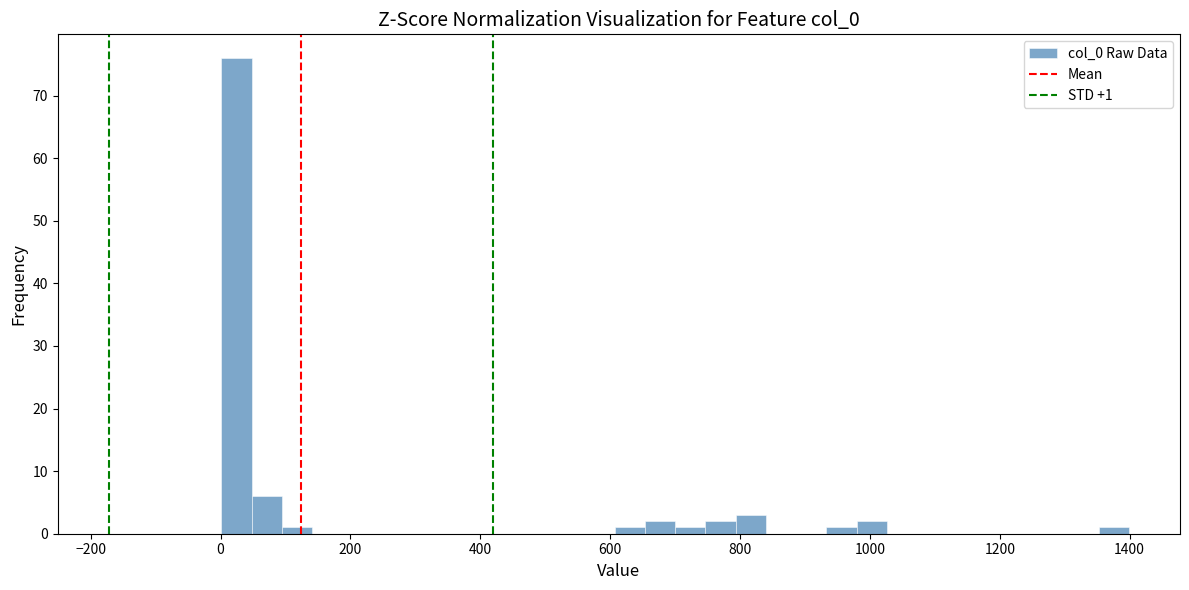

Around what value on the x-axis is the tallest bar? Give the approximate position of its centre, as read against the axis.

20